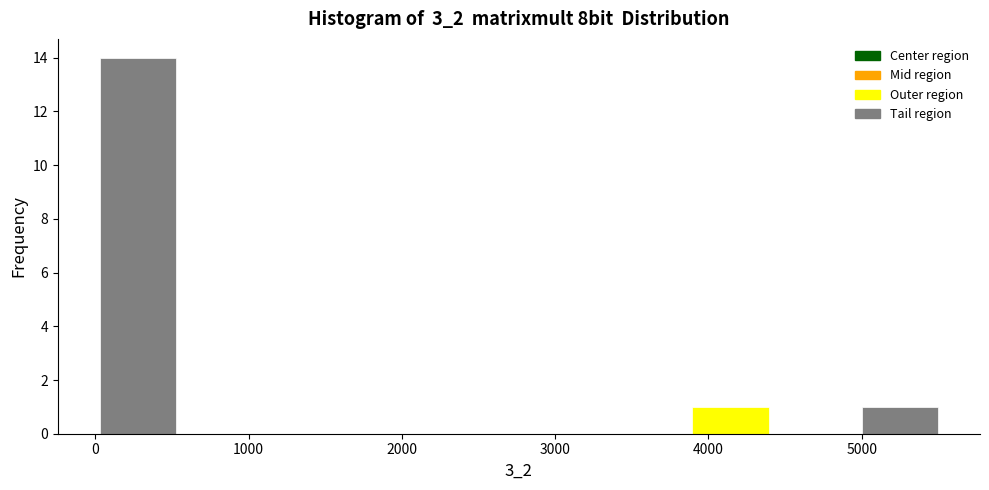

Reading left to right, list every bar in this chart as the range it spans on the x-axis followed by its height. Neither the bar edges nor the heights are printed on the chart, so give them approximately, as read against the axes.

0 to 600: 14
600 to 1100: 0
1100 to 1700: 0
1700 to 2200: 0
2200 to 2800: 0
2800 to 3300: 0
3300 to 3900: 0
3900 to 4400: 1
4400 to 5000: 0
5000 to 5500: 1